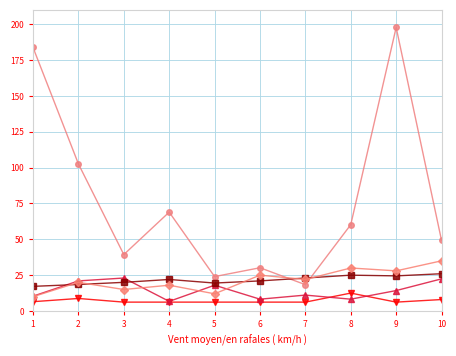

What is the spread (max minus min) of values at 4?

62.8